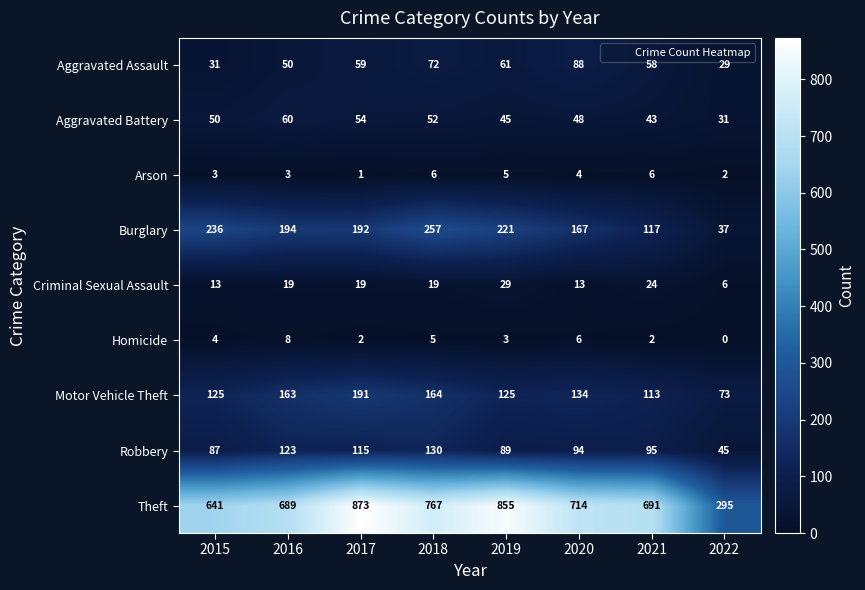

Is it true that Aggravated Assault equals 32 at 2016?

False